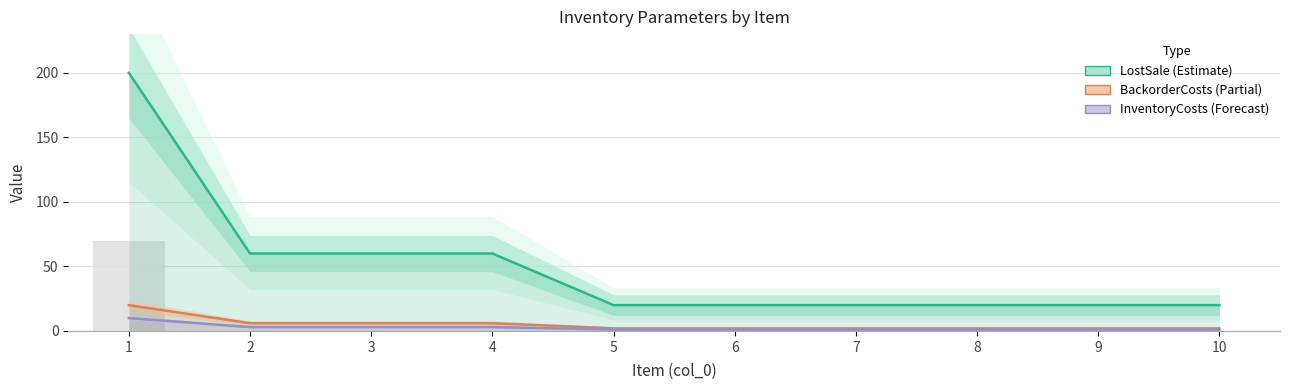

How many LostSale values are between 20 and 60?

9